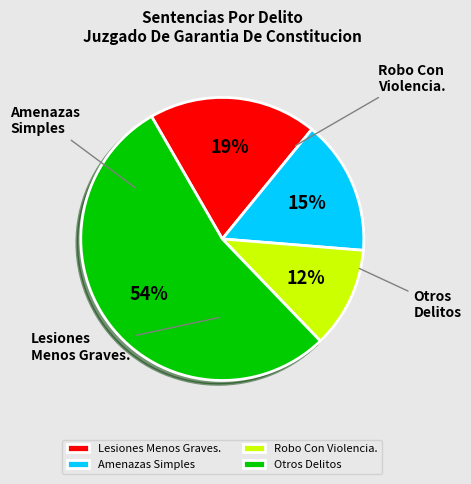

Which slice is the largest?

Lesiones Menos Graves.